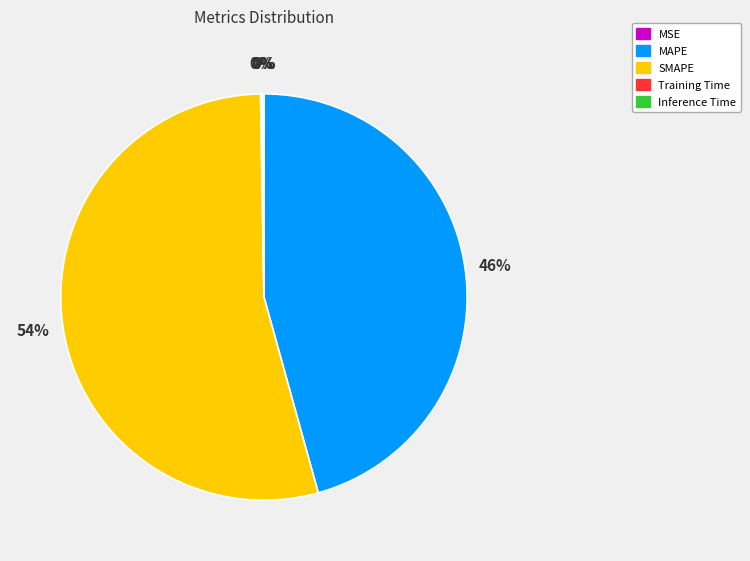

The MAPE slice represents 51% of the pie. True or false?

False